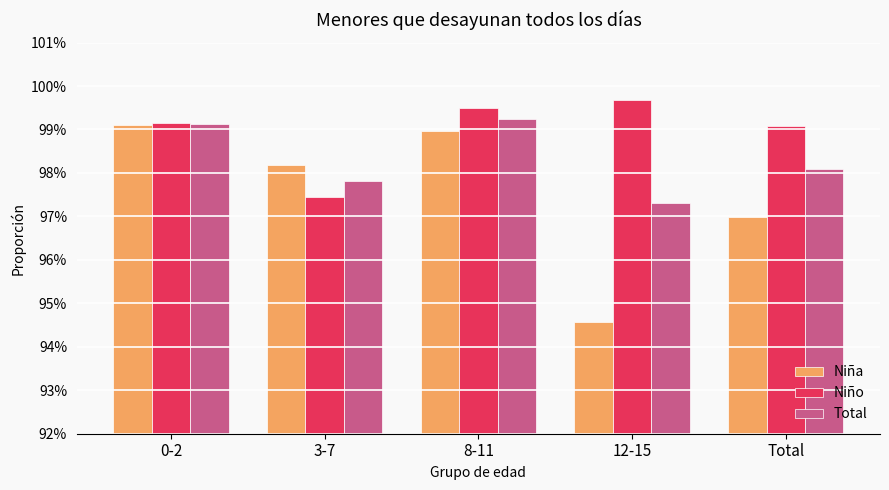

Does the chart contain any negative values?

No